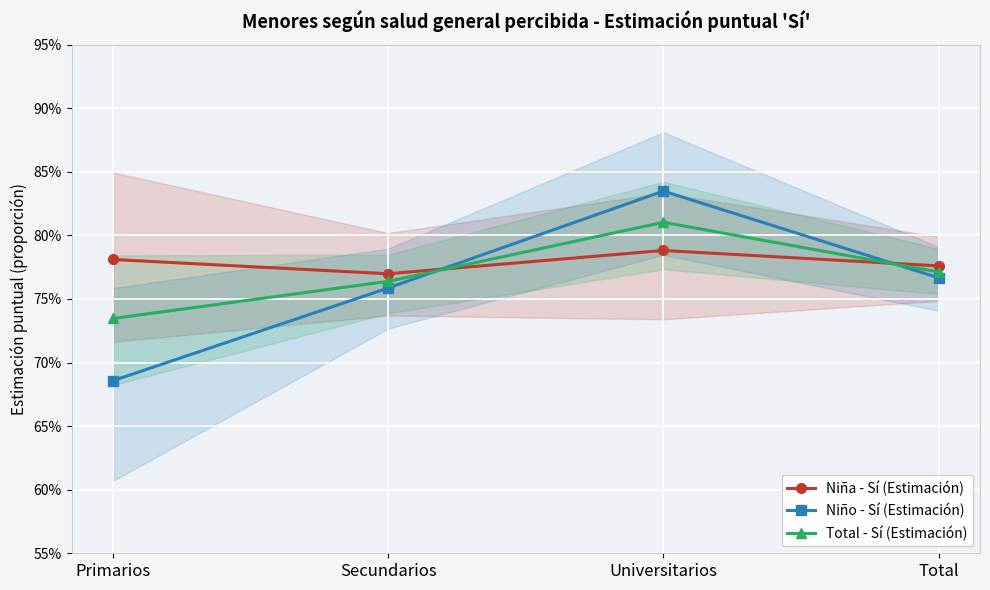

What is the total value across all series at Secundarios?

2.3